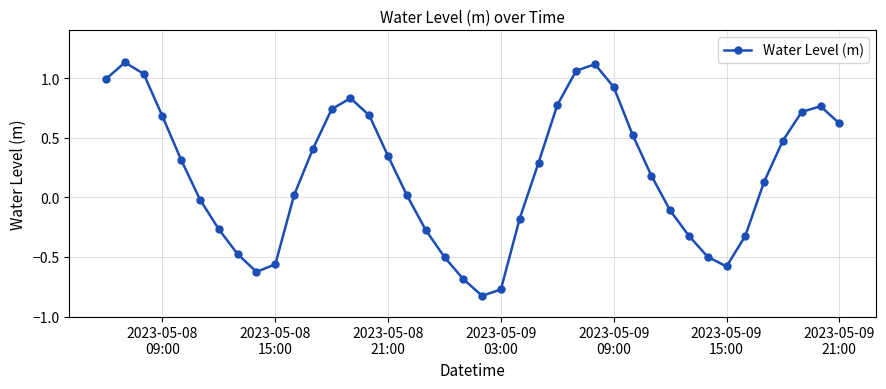

How many interior local peaks (higher than both neighbors) does the data have?

4